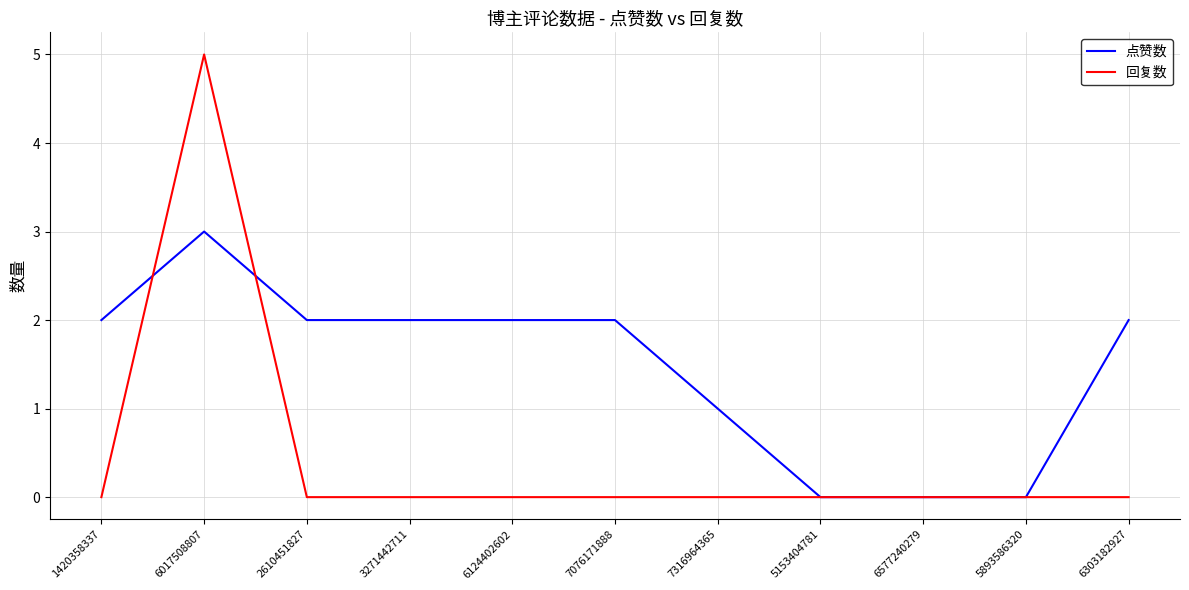

Where is 点赞数 nearest to the value 1?

7316964365